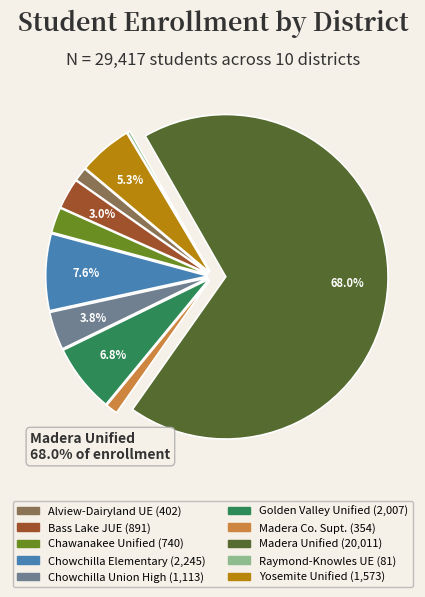

Does any single category account for the majority?

Yes